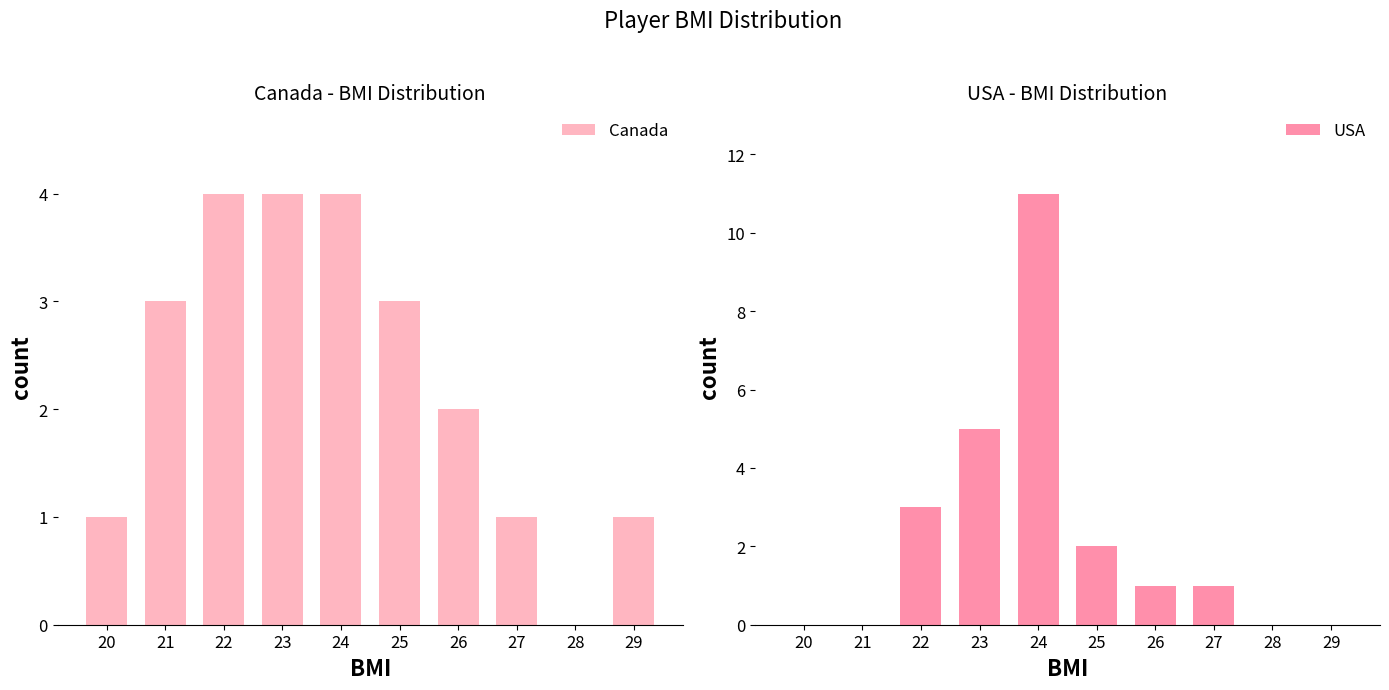

The value of Canada at 28 is -2. True or false?

False